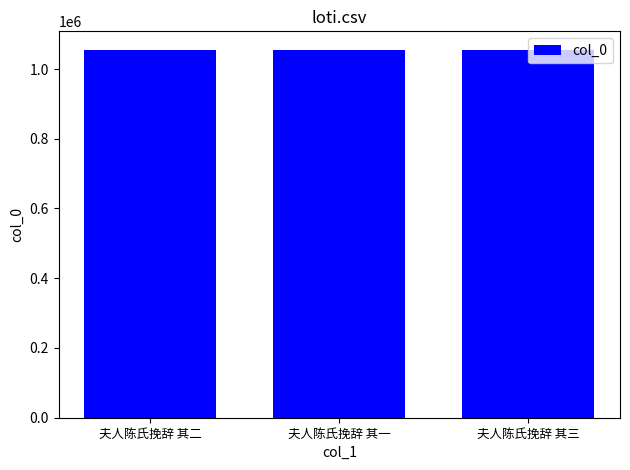

What is the average value?

1055277